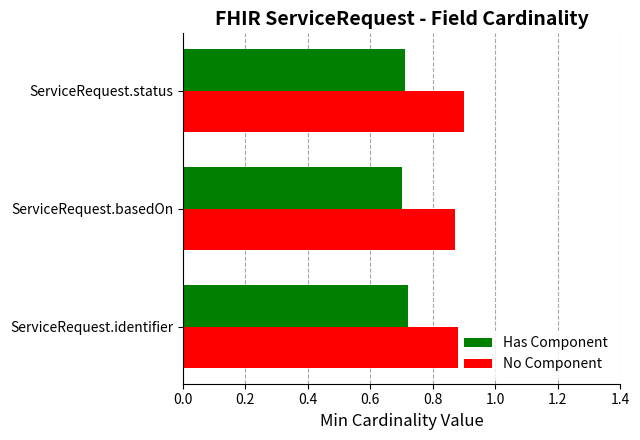

Is the value of Has Component at ServiceRequest.identifier greater than the value of No Component at ServiceRequest.status?

No